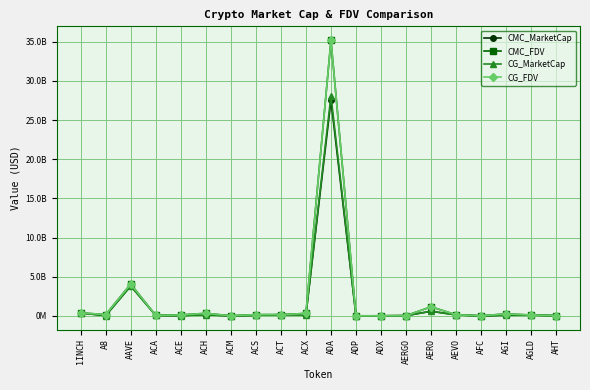

What are all the series names shown in the legend?

CMC_MarketCap, CMC_FDV, CG_MarketCap, CG_FDV